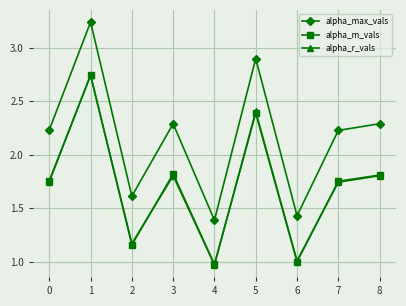

True or false: alpha_r_vals and alpha_max_vals intersect in this chart.

False